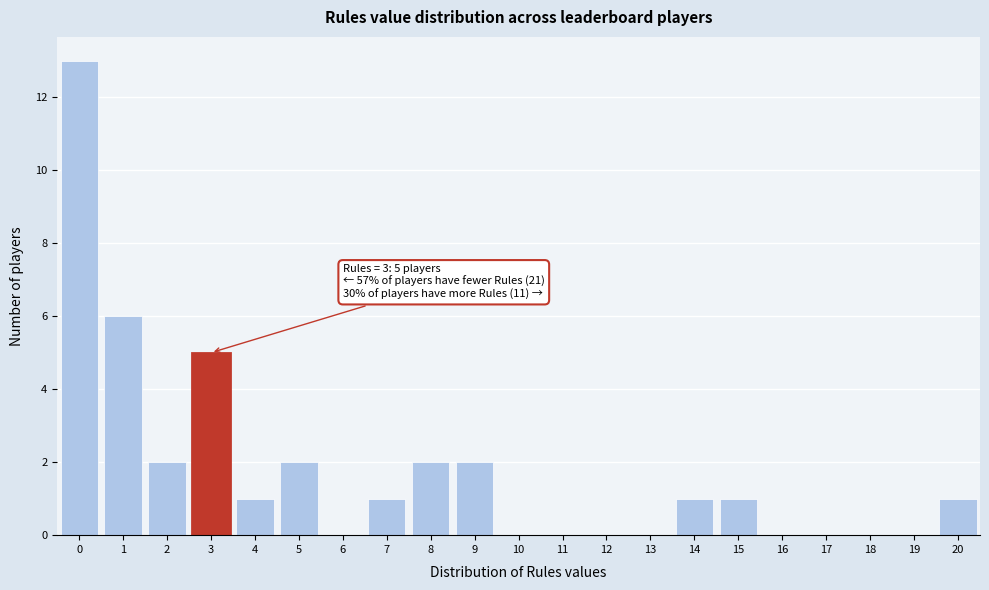

Over which range of the x-axis is the bar tallest?

-0.5 to 0.5